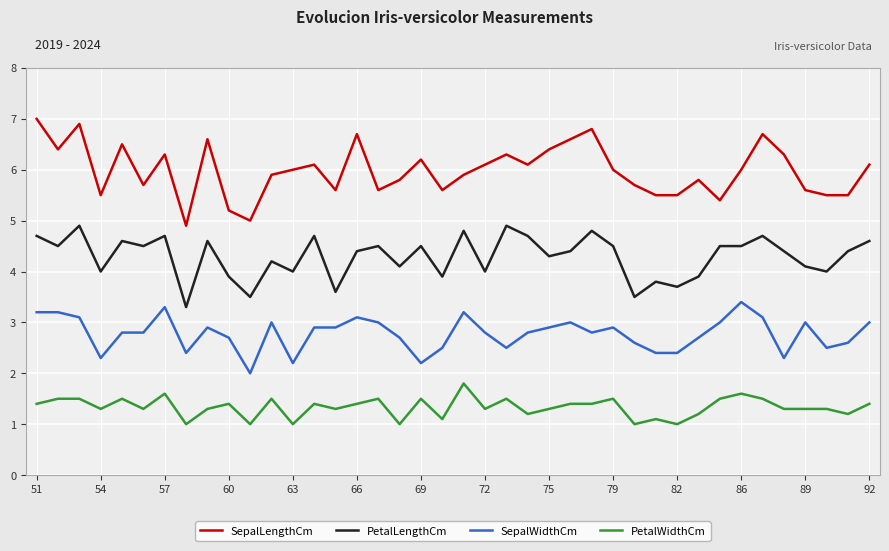

True or false: SepalWidthCm has more than 0 interior local peaks.

True